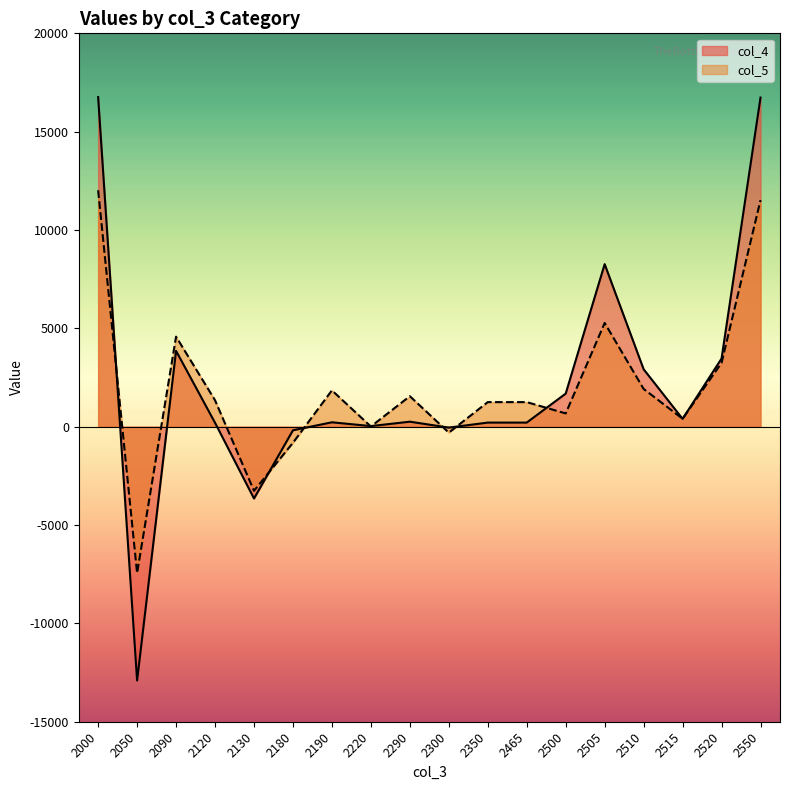

The col_5 series shows 14 at 2220. True or false?

False